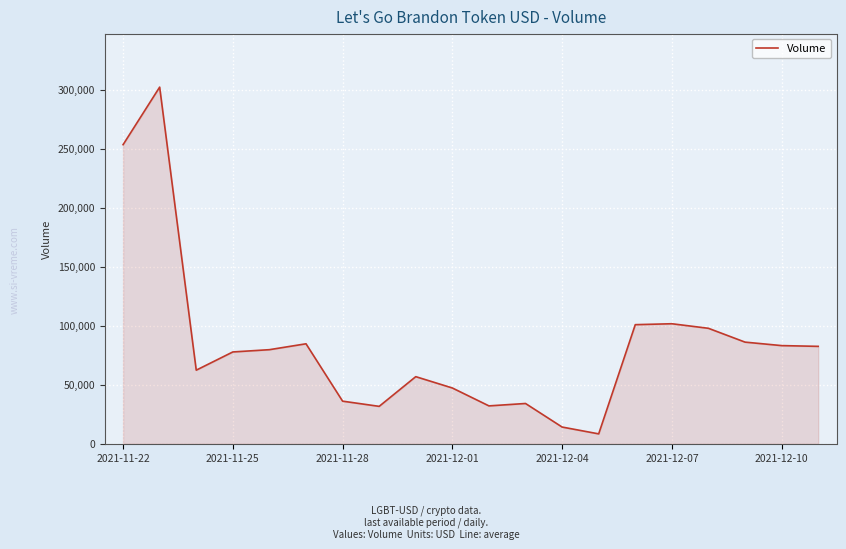

How many values are below 79747?

10